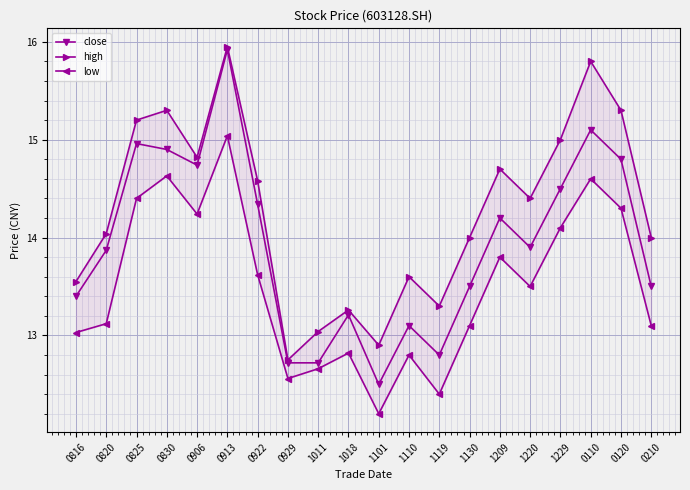

True or false: high and low cross at least once.

False